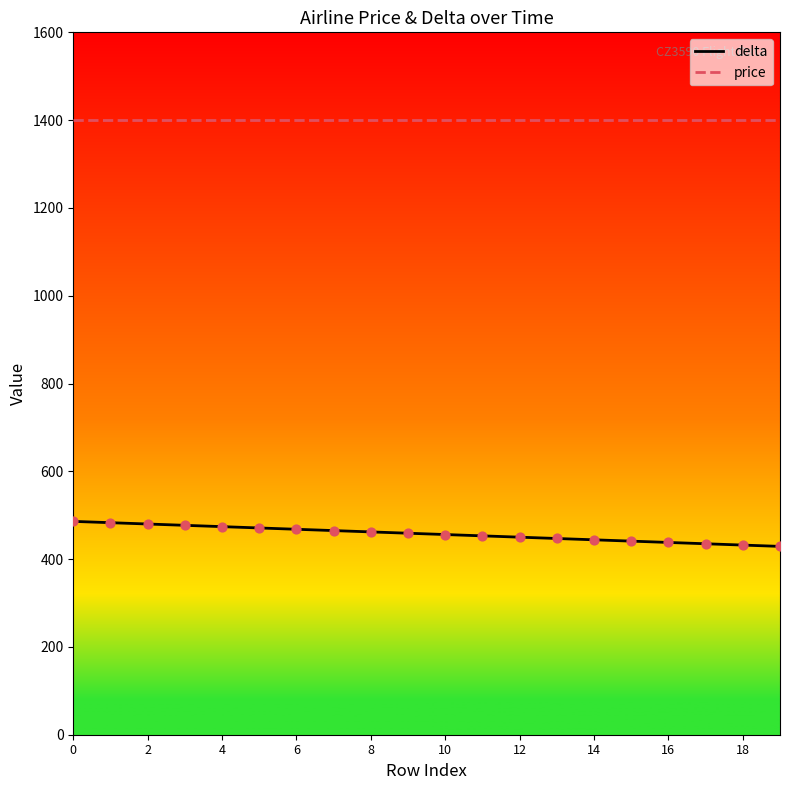

Which series has the largest total across all categories?

price